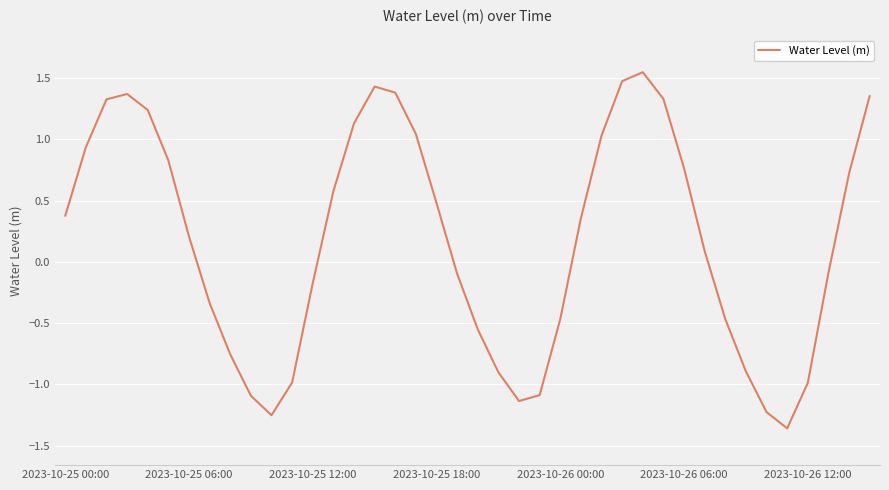

What is the difference between the maximum and minimum values?

2.9